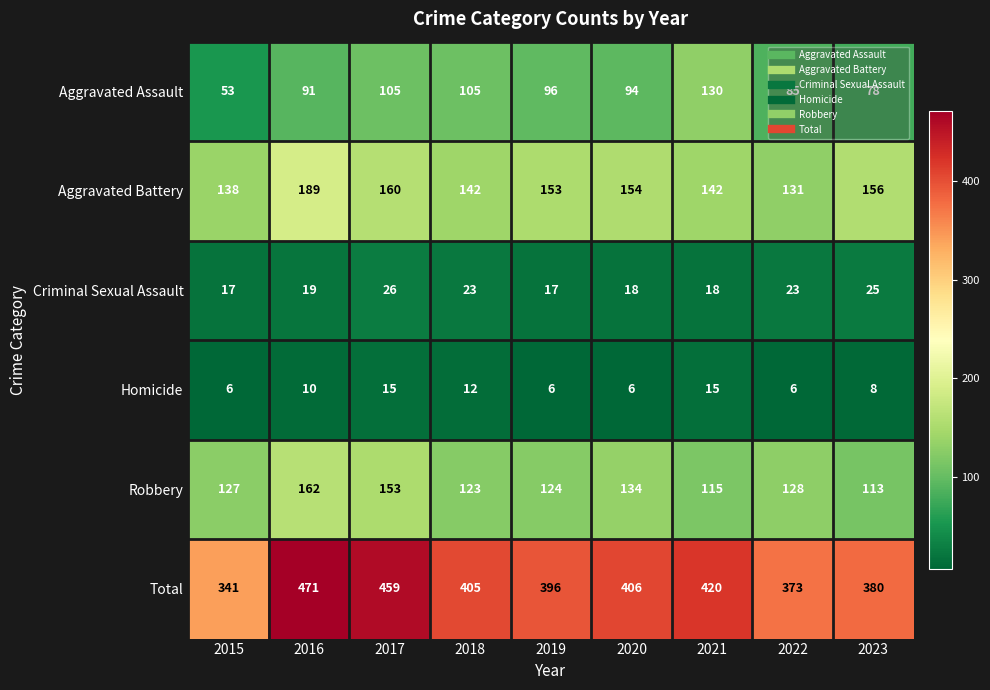

What is the average value of the Aggravated Battery series?

152